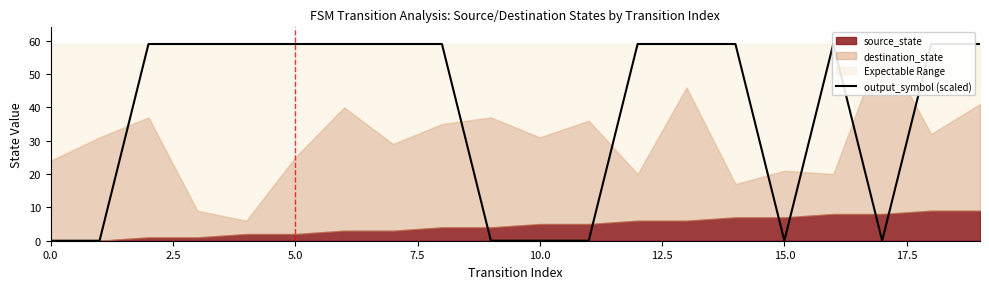

What is the label of the 4th point from the right?

16